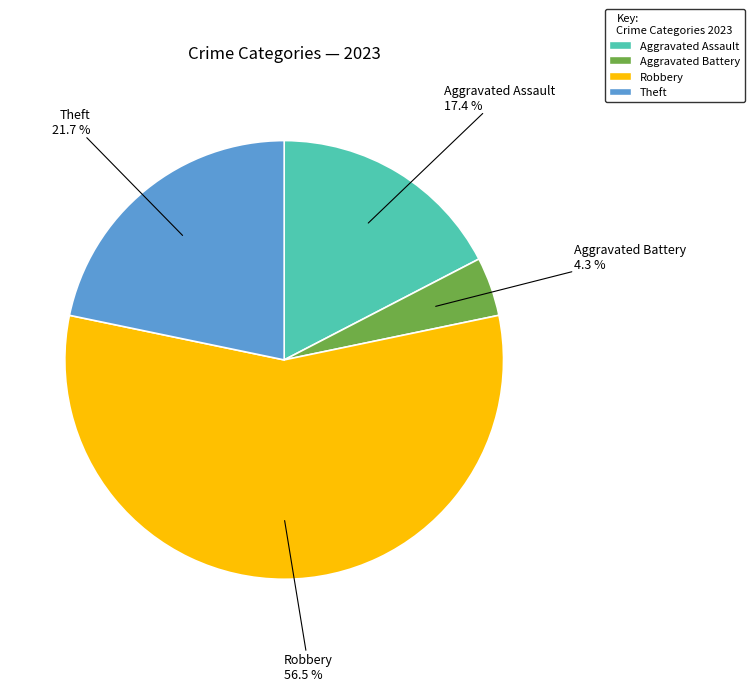

Is there a majority slice in this chart?

Yes